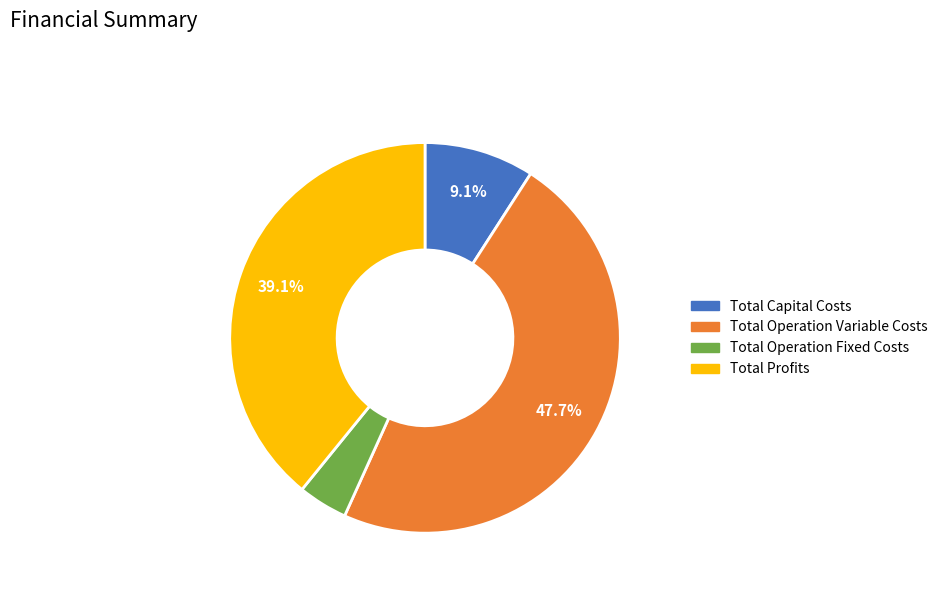

Is there a majority slice in this chart?

No